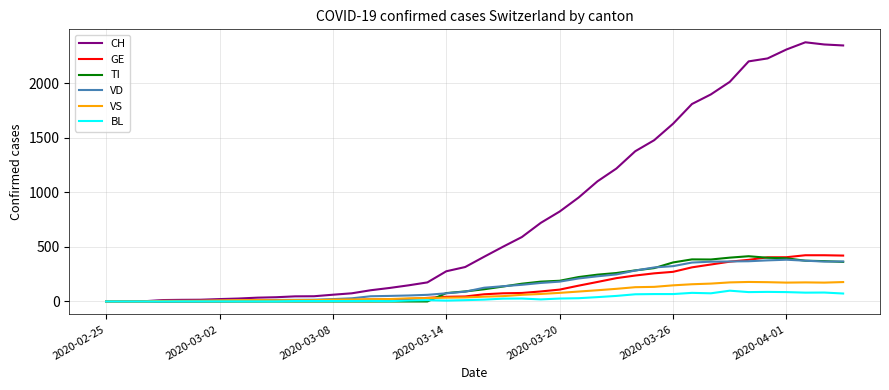

What is the maximum value shown in the chart?

2377